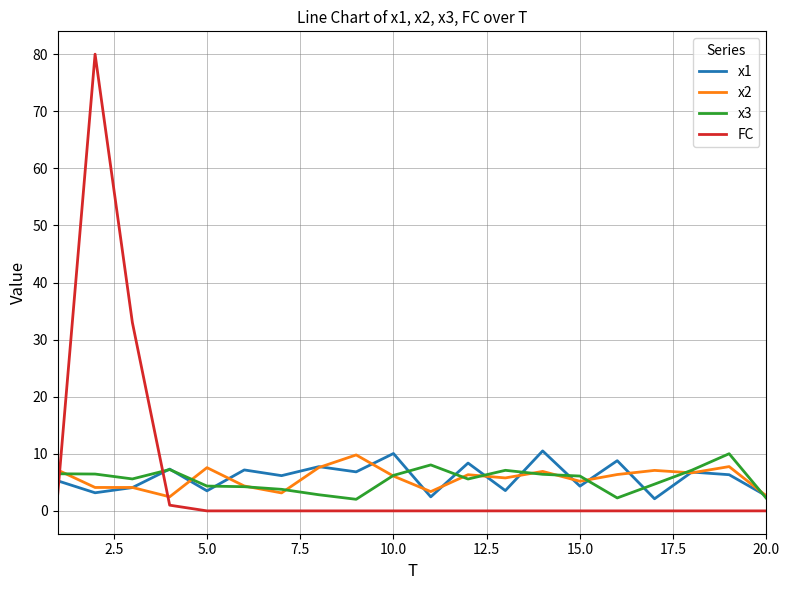

What is the maximum value shown in the chart?

80.0